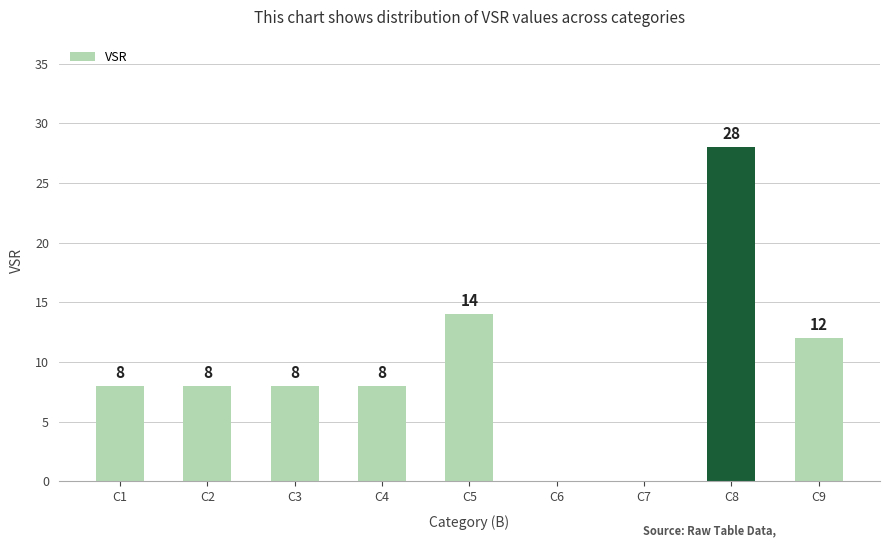

Reading left to right, extract all data points from this chart.

8	8	8	8	14	0	0	28	12